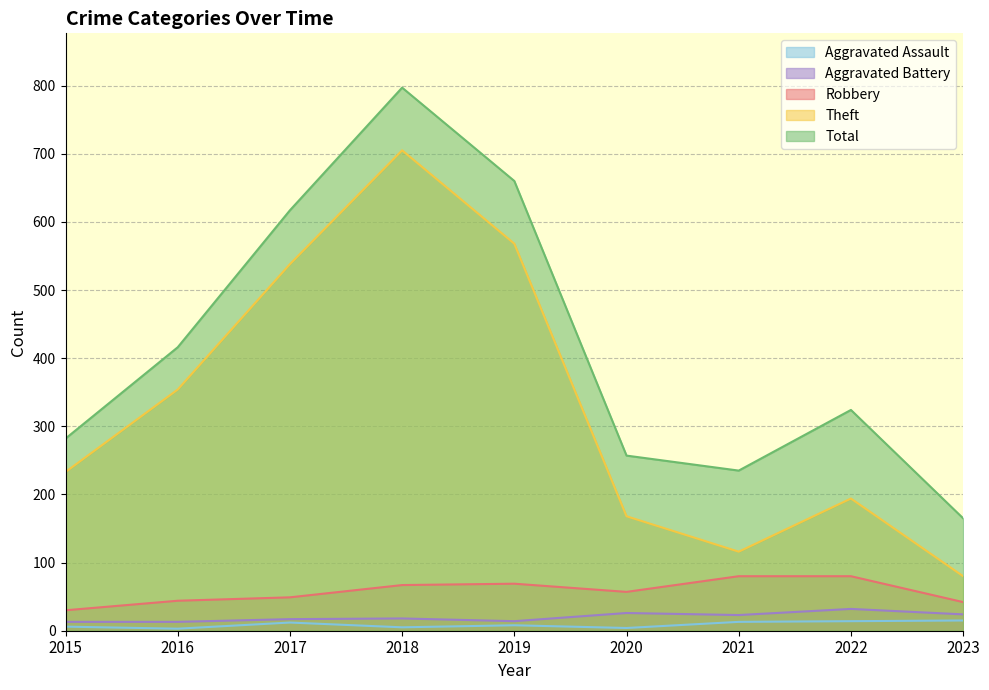

What is the value of the Aggravated Battery point at the 5th from the left?

14